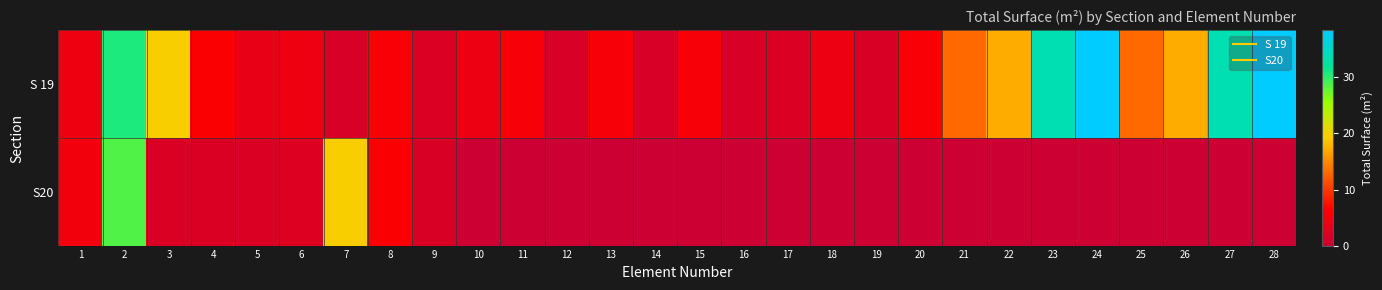

Which category has the lowest value across all series?

10